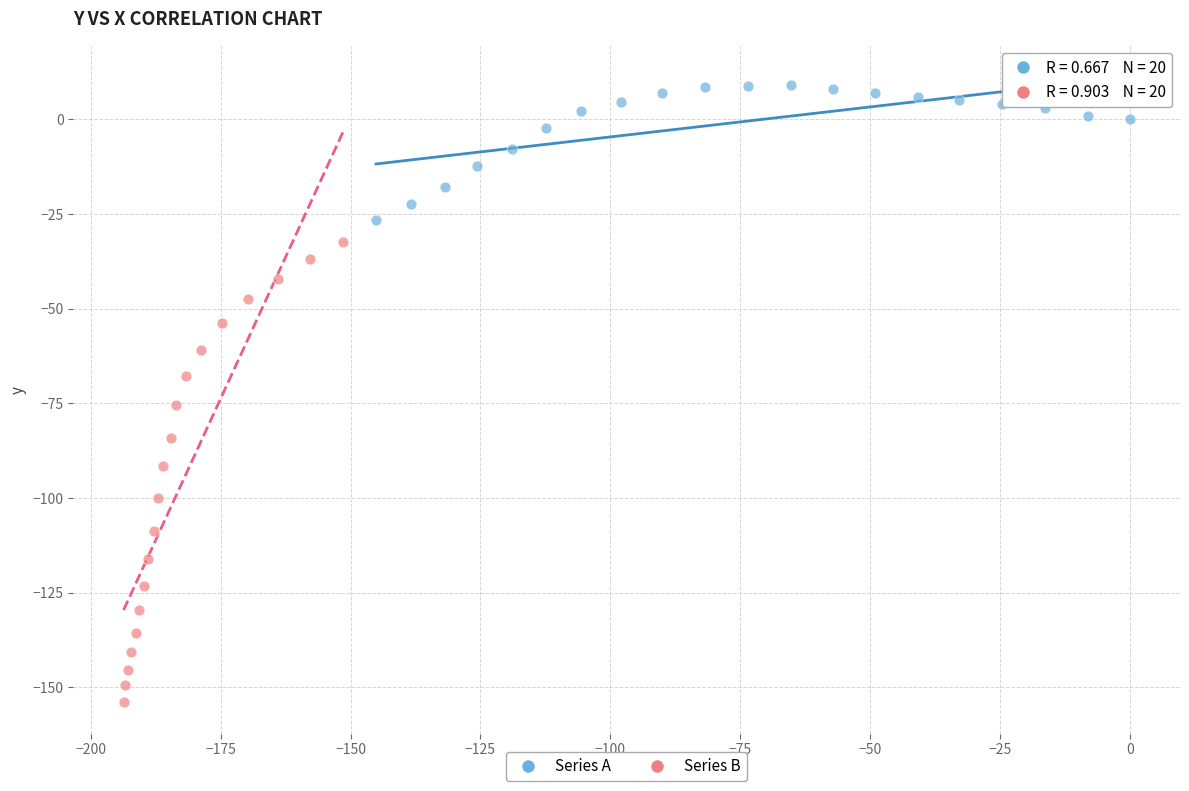

Which series reaches the minimum Y coordinate?

Series B